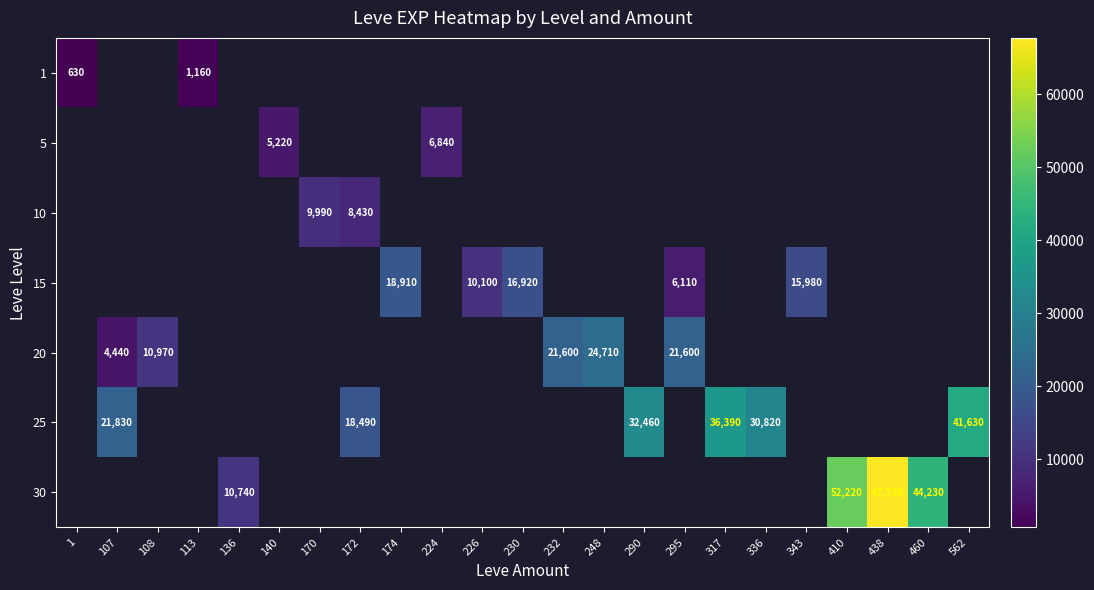

True or false: 20 has a value of 4440 at 107.

True